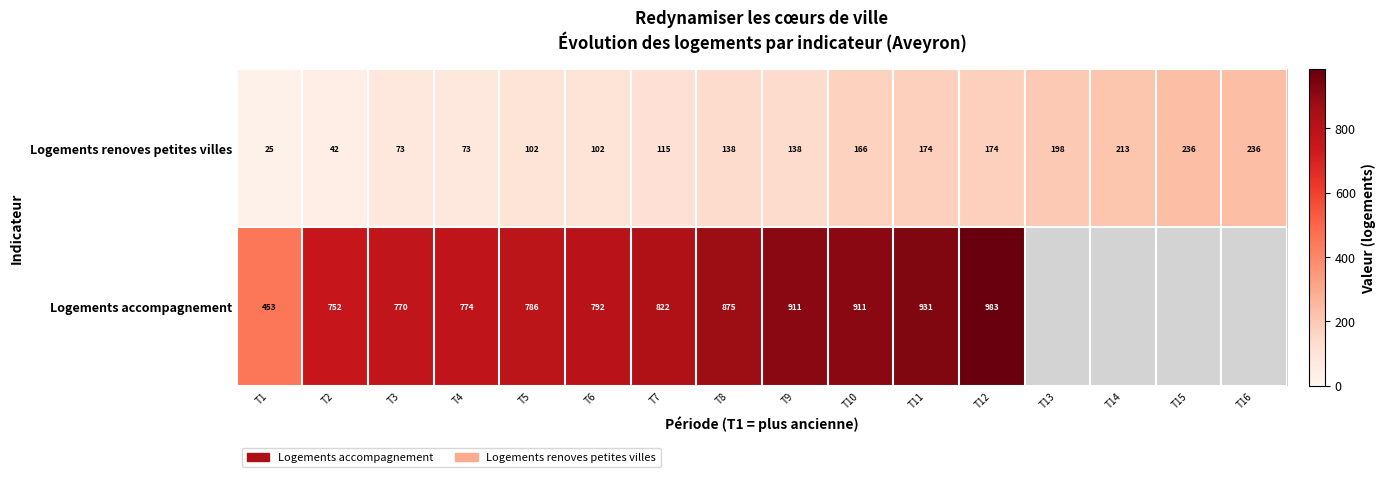

At which category is the sum across all series the highest?

T12